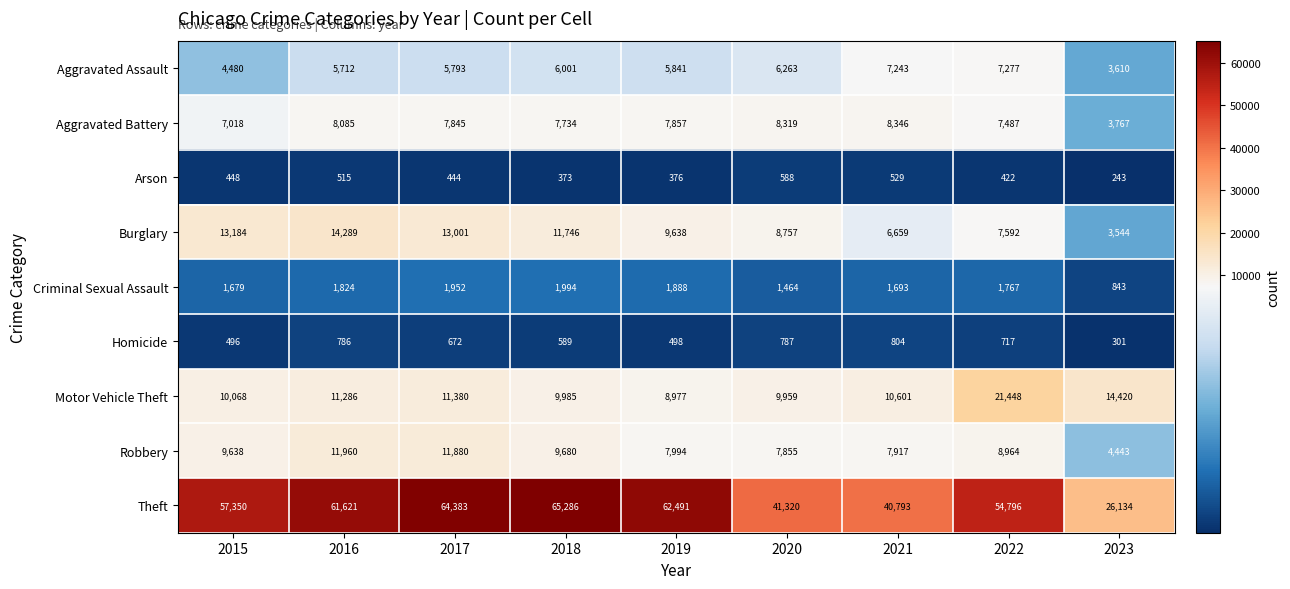

At how many categories does at least one series exceed 51154?

6